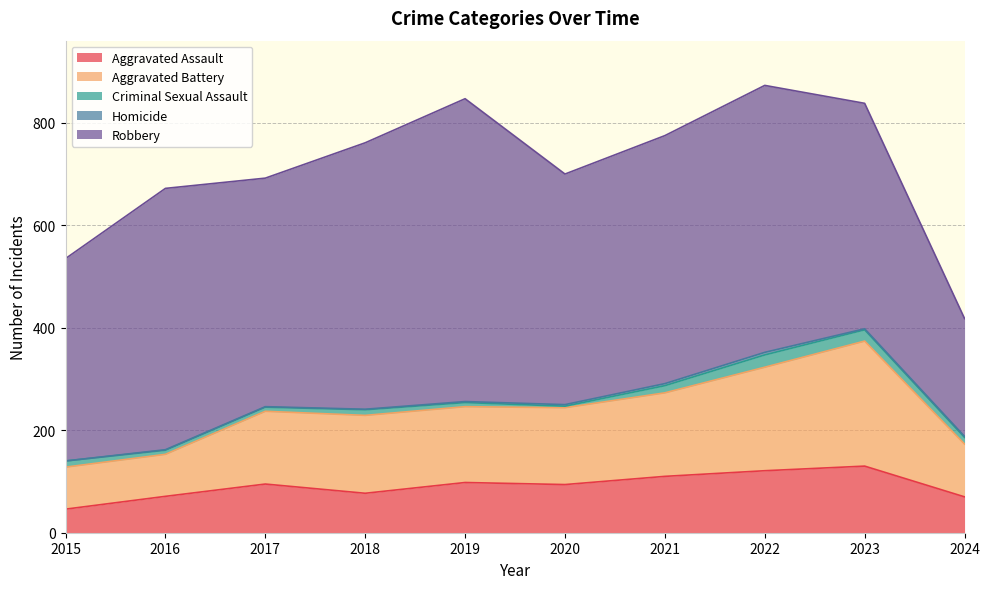

Reading left to right, extract all data points from this chart.

Aggravated Assault: 2015=46	2016=71	2017=95	2018=77	2019=98	2020=94	2021=110	2022=121	2023=130	2024=70
Aggravated Battery: 2015=82	2016=82	2017=142	2018=152	2019=148	2020=150	2021=163	2022=202	2023=244	2024=103
Criminal Sexual Assault: 2015=12	2016=8	2017=8	2018=11	2019=8	2020=3	2021=14	2022=24	2023=22	2024=13
Homicide: 2015=0	2016=1	2017=1	2018=1	2019=2	2020=3	2021=4	2022=5	2023=2	2024=2
Robbery: 2015=395	2016=510	2017=446	2018=520	2019=591	2020=450	2021=484	2022=521	2023=440	2024=230